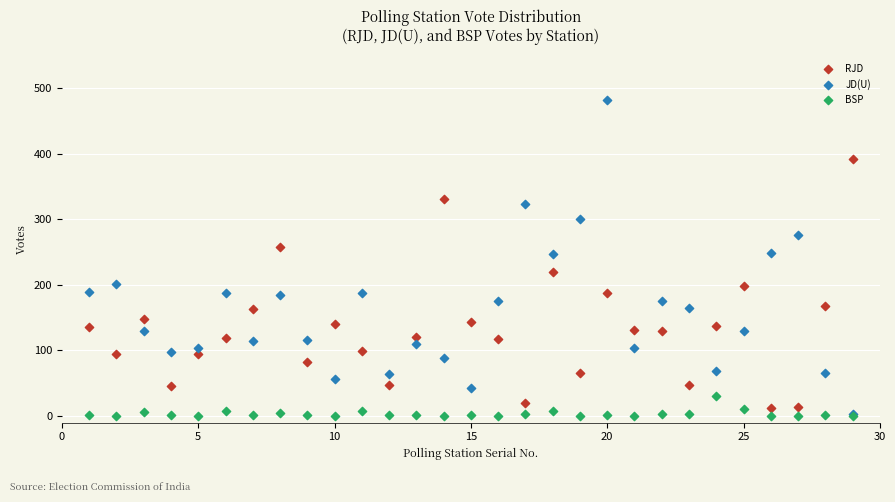

What are all the series names shown in the legend?

RJD, JD(U), BSP